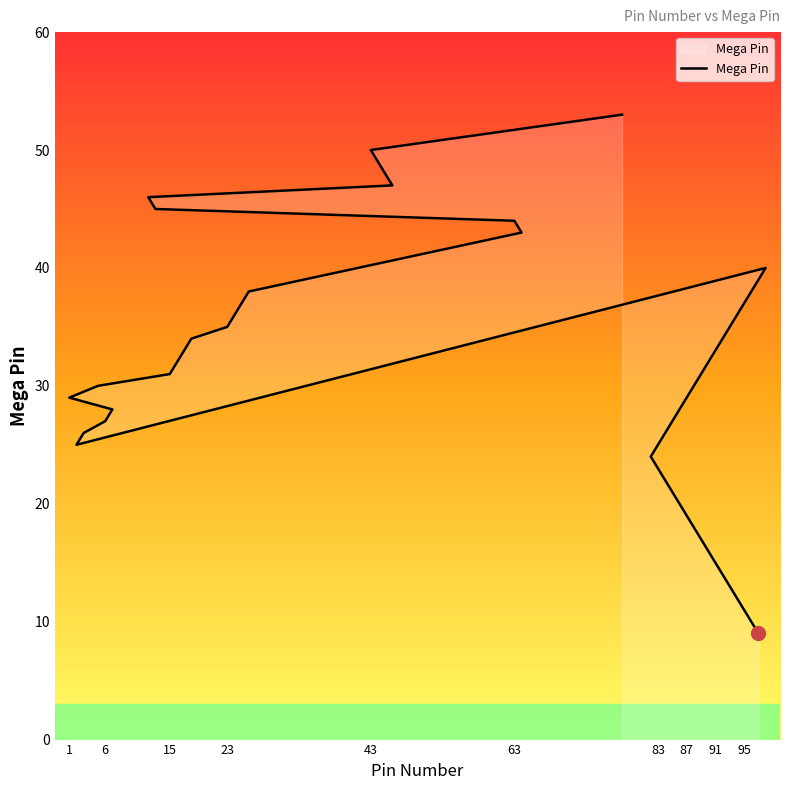

What is the label of the 38th point from the right?

95